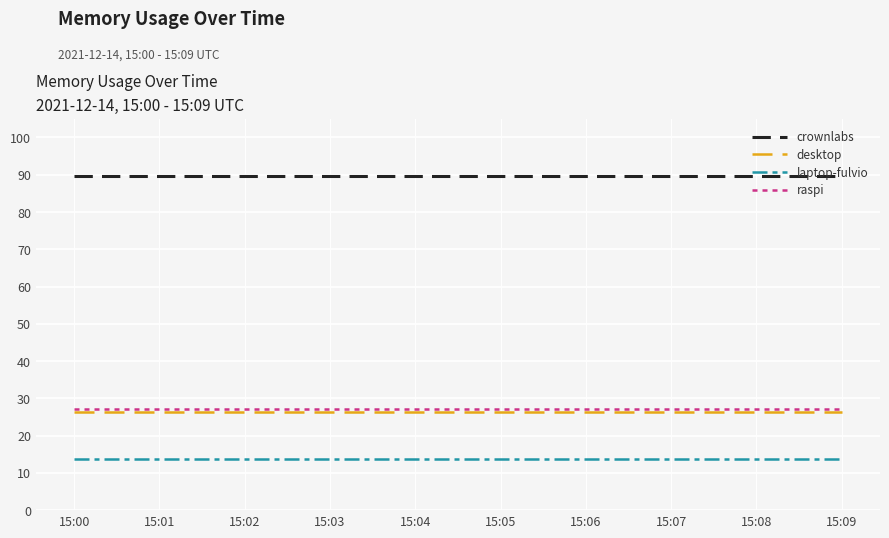

The crownlabs series shows 89.6 at 15:00. True or false?

True